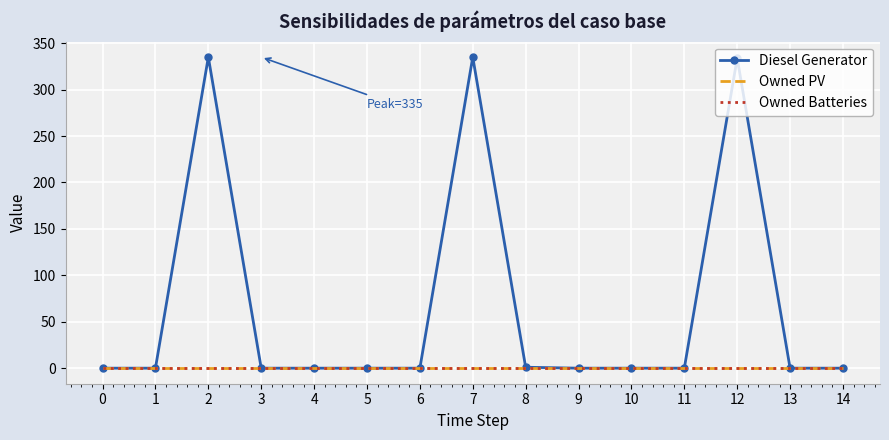

At how many categories does at least one series exceed 12?

3